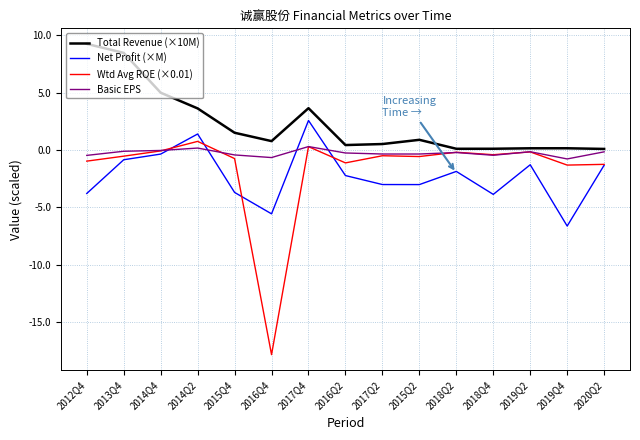

At how many categories does at least one series exceed -15?

15